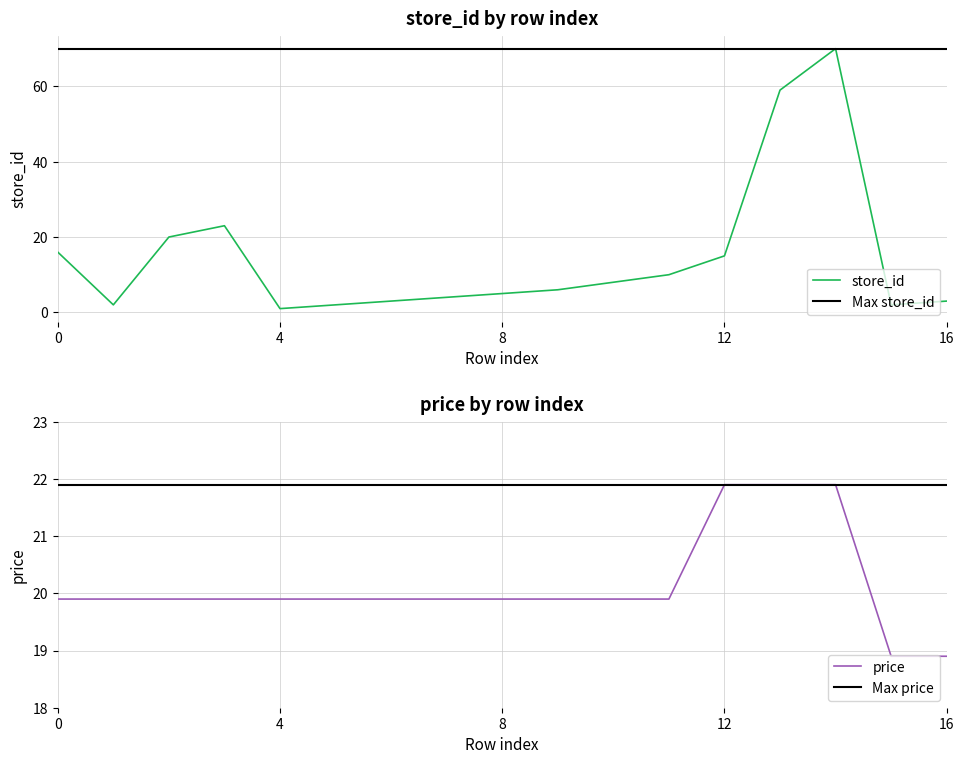

What is the maximum value for price?

21.9